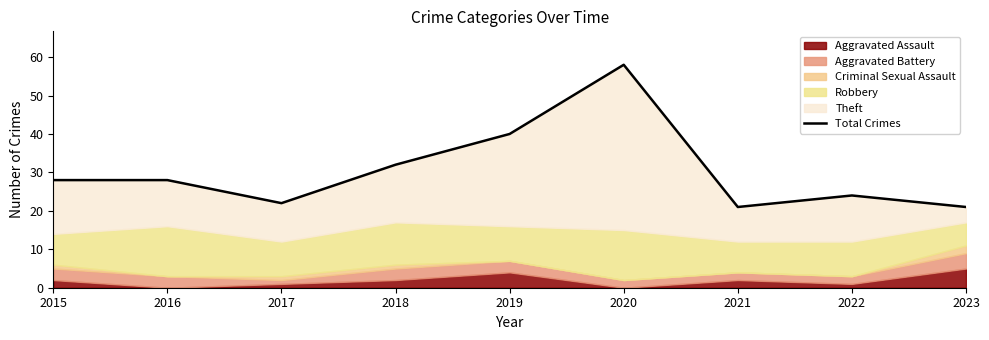

List the labels in order of value, largest first.

2020, 2019, 2018, 2015, 2016, 2022, 2017, 2021, 2023